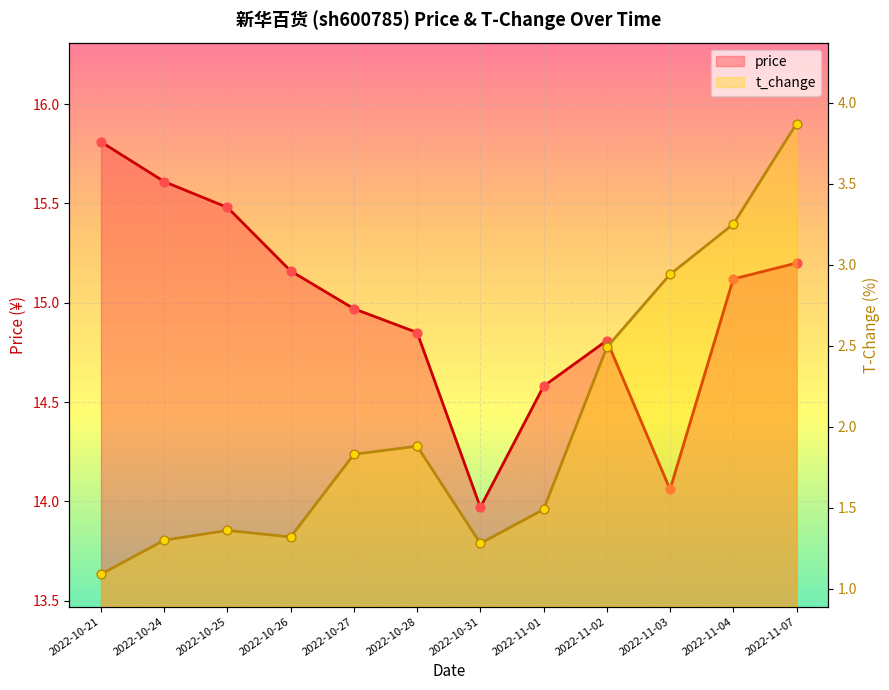

What are all the series names shown in the legend?

price, t_change